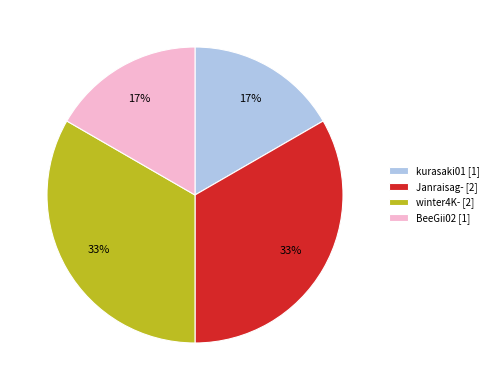

The BeeGii02 slice represents 28% of the pie. True or false?

False